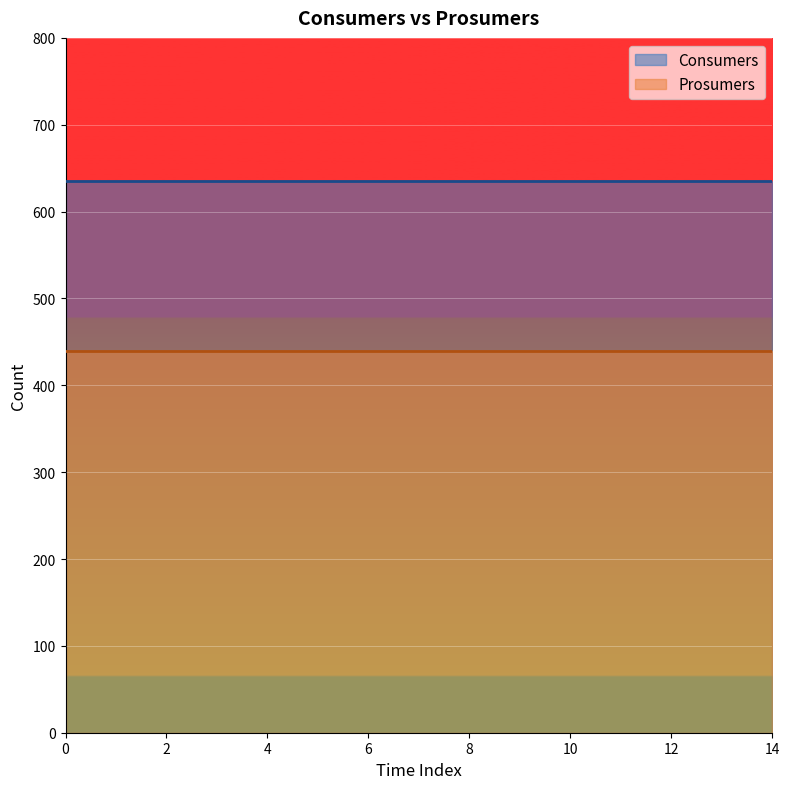

Reading right to left, extract all data points from this chart.

Consumers: 14=635	13=635	12=635	11=635	10=635	9=635	8=635	7=635	6=635	5=635	4=635	3=635	2=635	1=635	0=635
Prosumers: 14=440	13=440	12=440	11=440	10=440	9=440	8=440	7=440	6=440	5=440	4=440	3=440	2=440	1=440	0=440